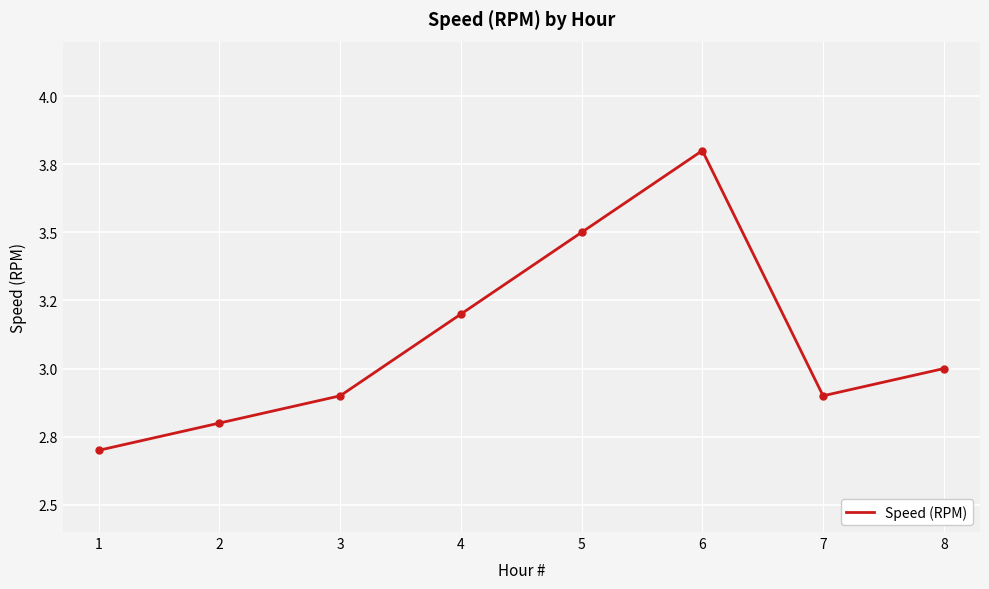

The chart shows a value of 4.0 at 7. True or false?

False